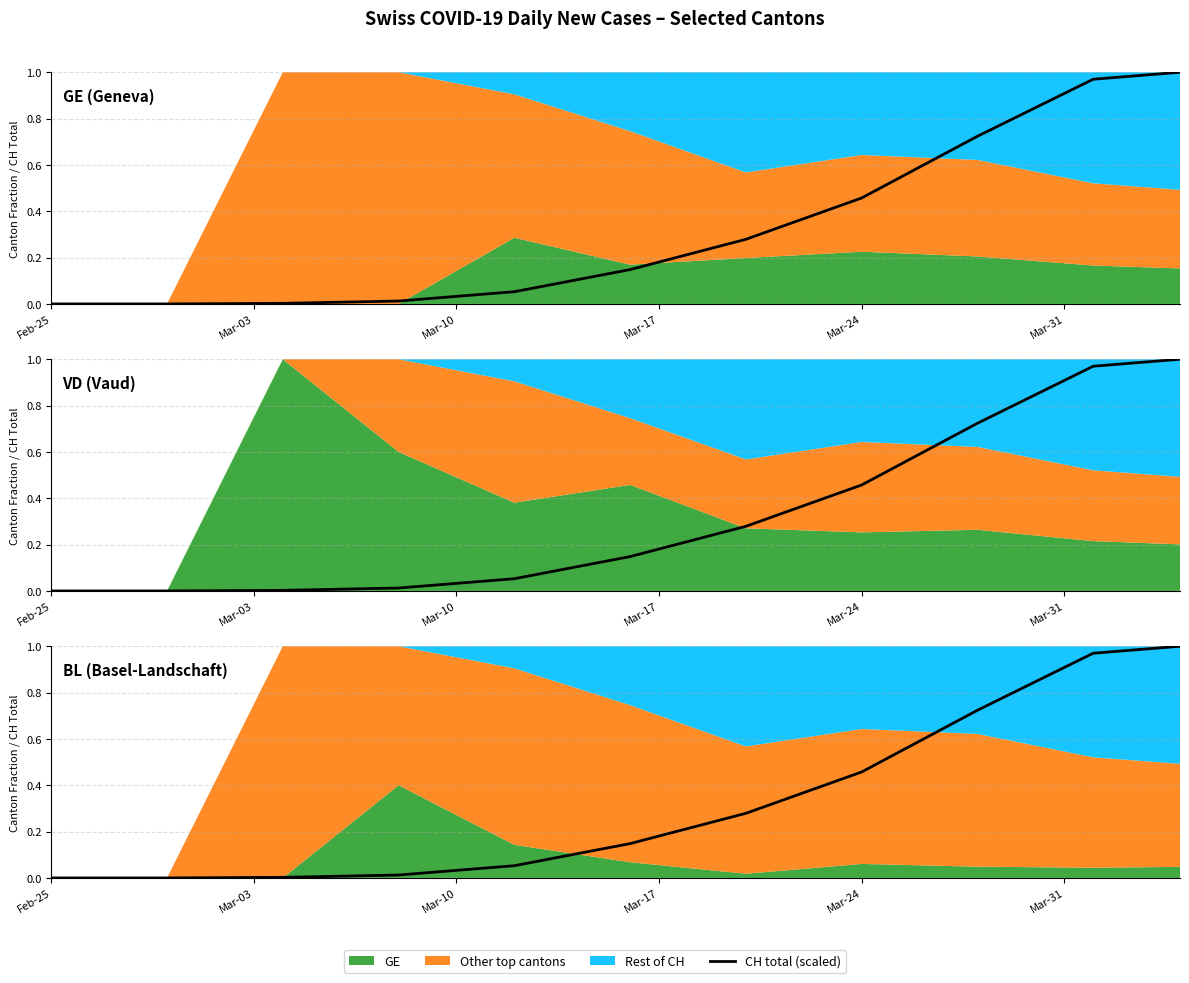

How many lines are shown in the chart?

1